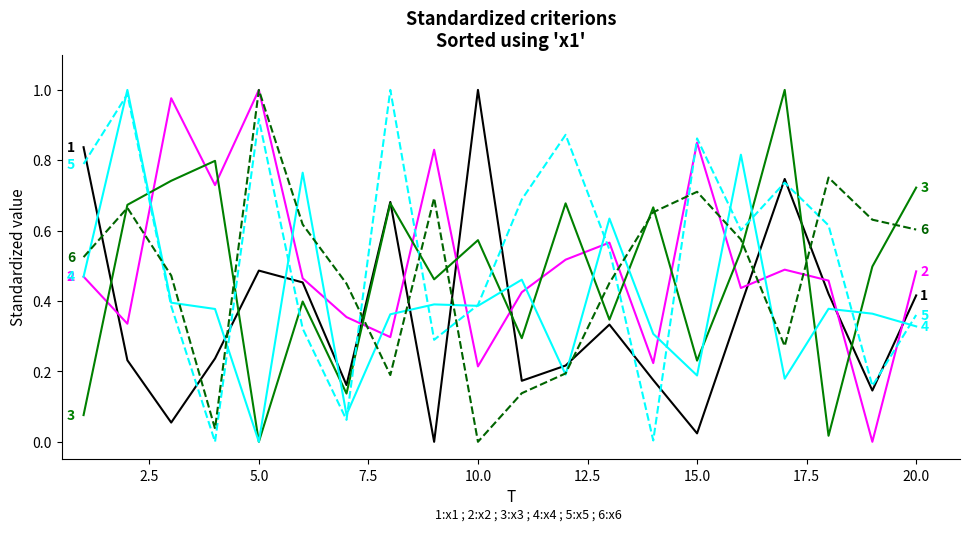

Is this an area chart (filled region under the line)?

No